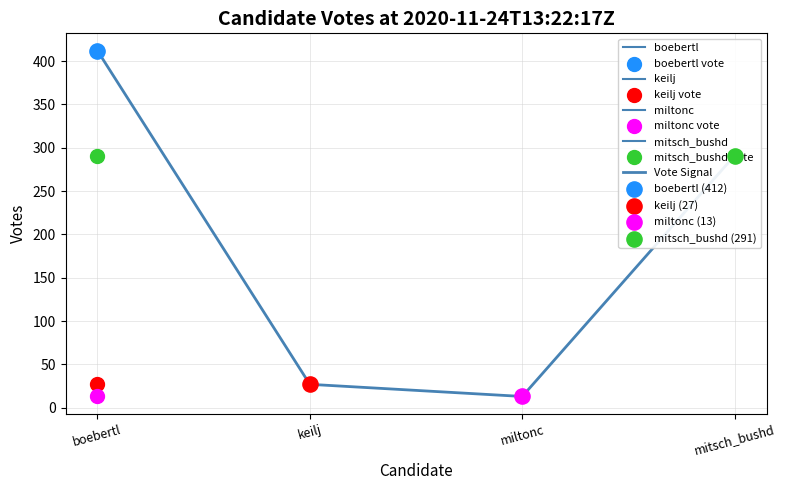

What is the change in value from keilj to miltonc?

-14